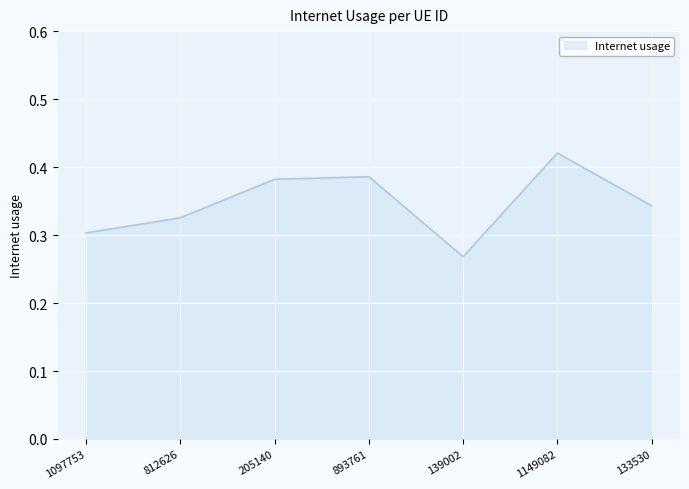

Where is the first local minimum?

139002